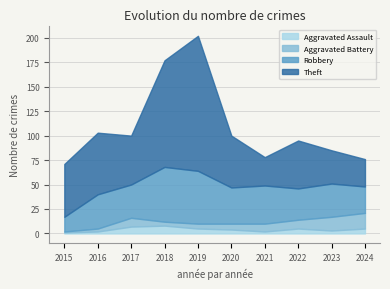

At which label is Aggravated Battery closest to 8?

2021